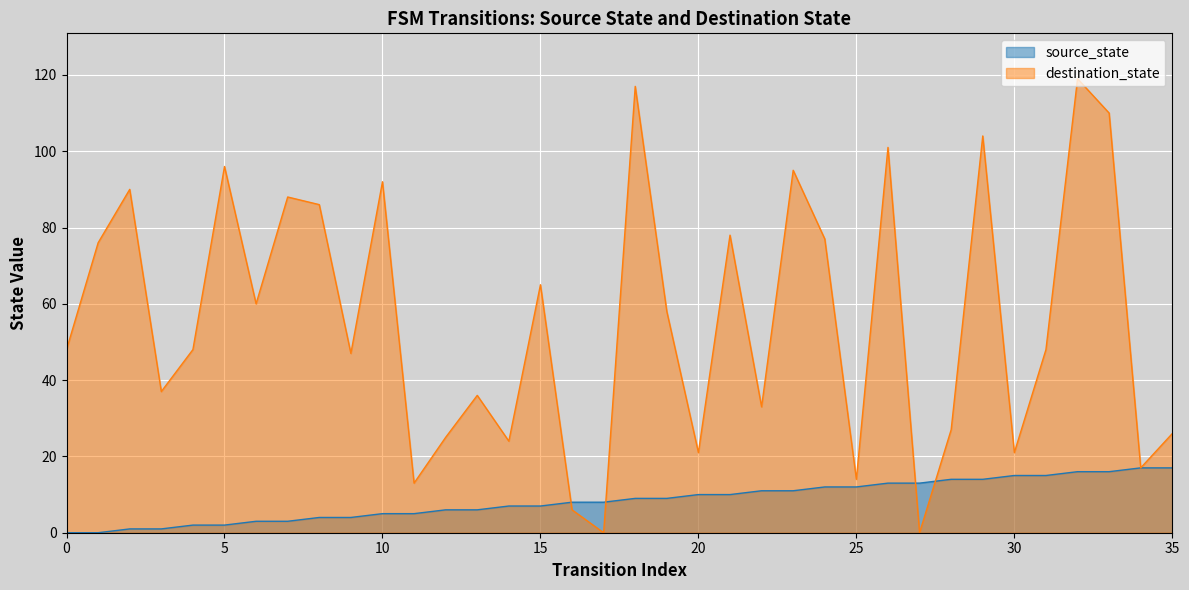

What is the value of the source_state point at the 12th from the left?

5